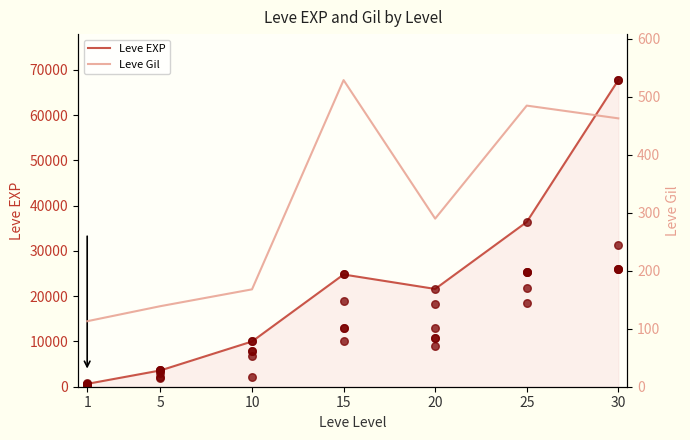

What are all the series names shown in the legend?

Leve EXP, Leve Gil